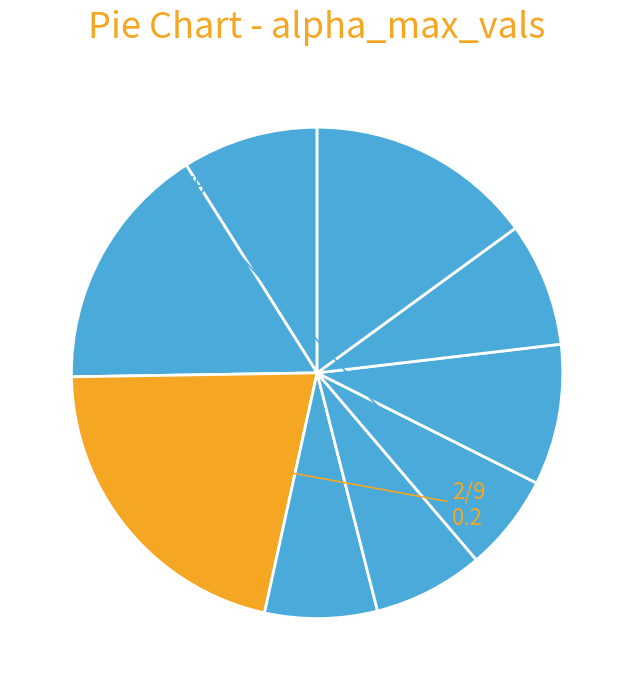

Count the number of slices in the pie.

9